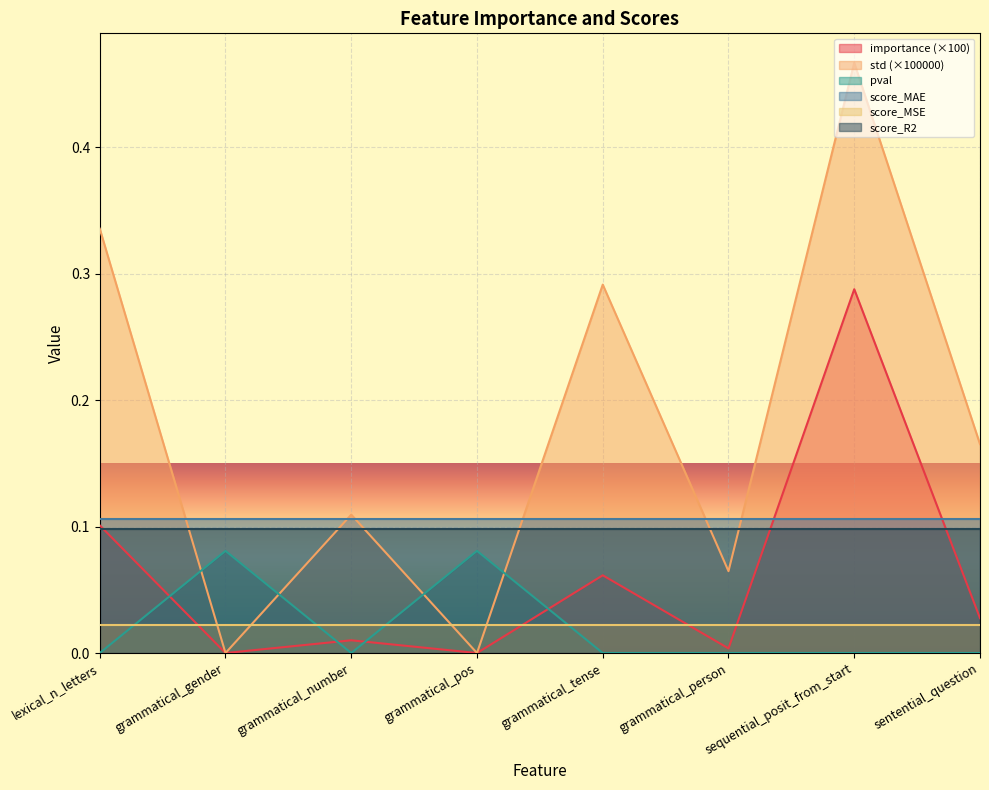

The value of std at grammatical_number is 0.1. True or false?

False